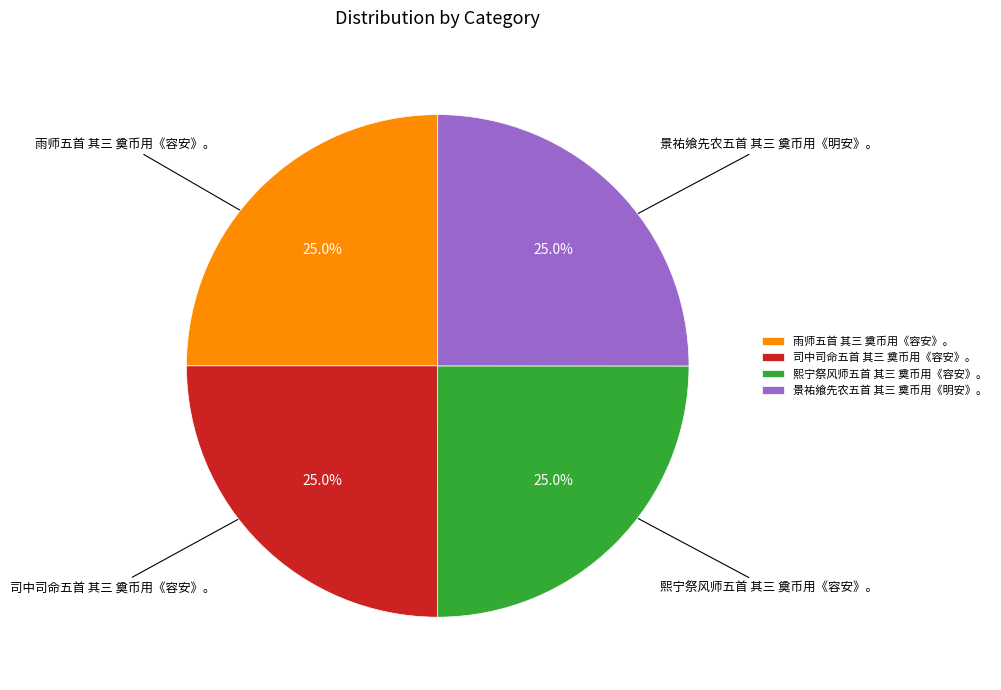

What portion of the pie excludes 司中司命五首 其三 奠币用《容安》。?

75.0%